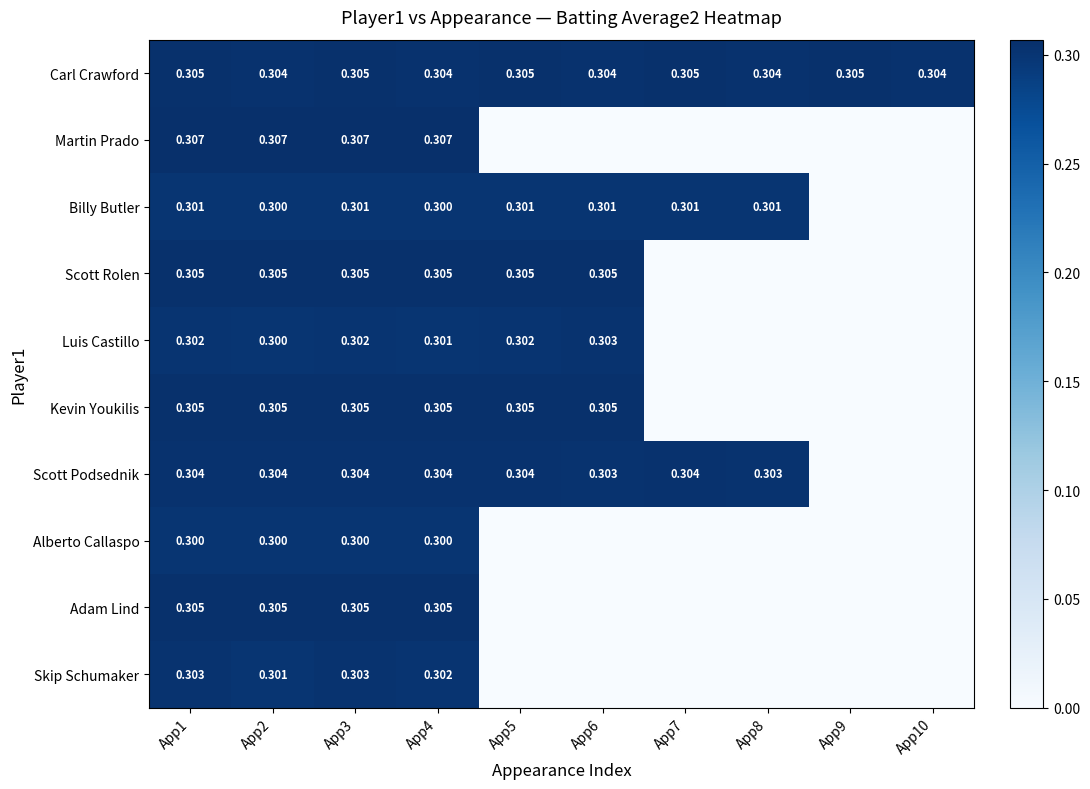

Is the value of Alberto Callaspo at App7 greater than the value of Luis Castillo at App1?

No